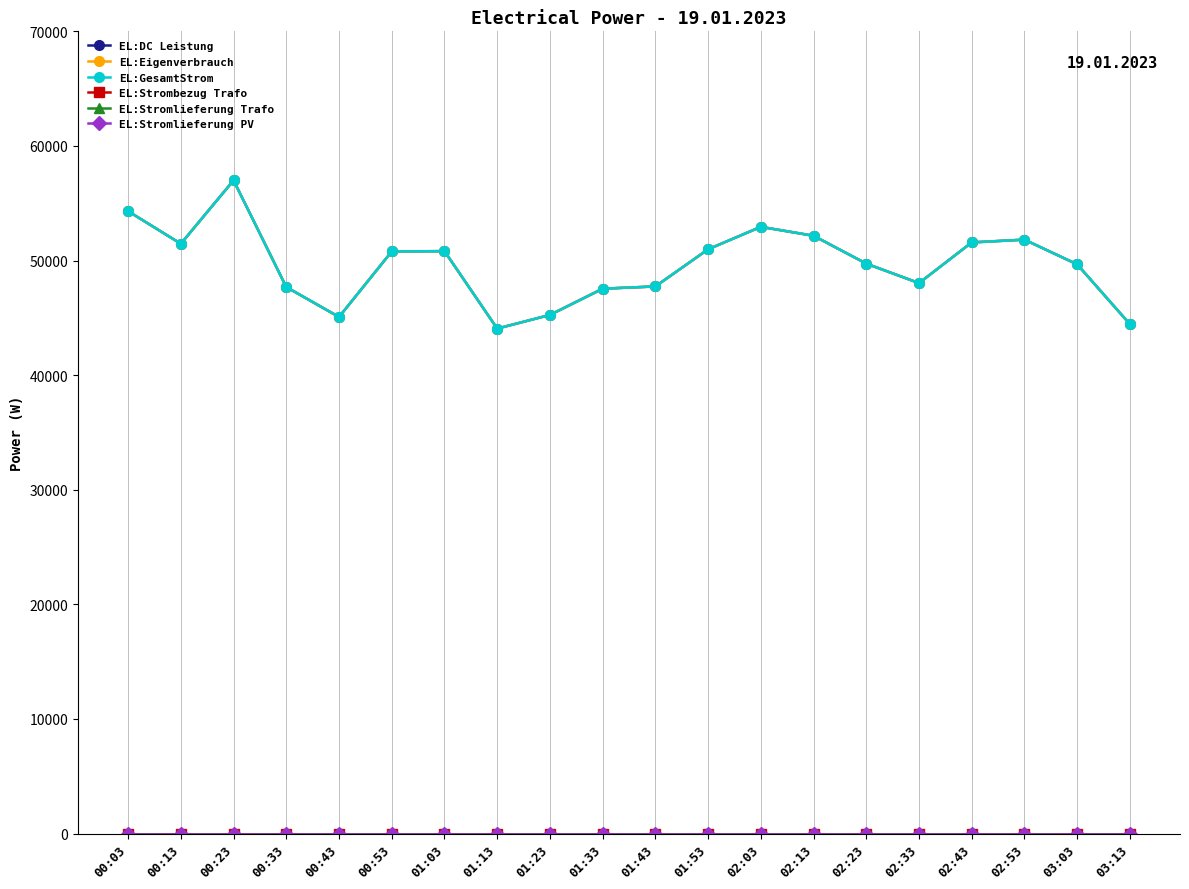

Does the chart display data point markers on the line(s)?

Yes